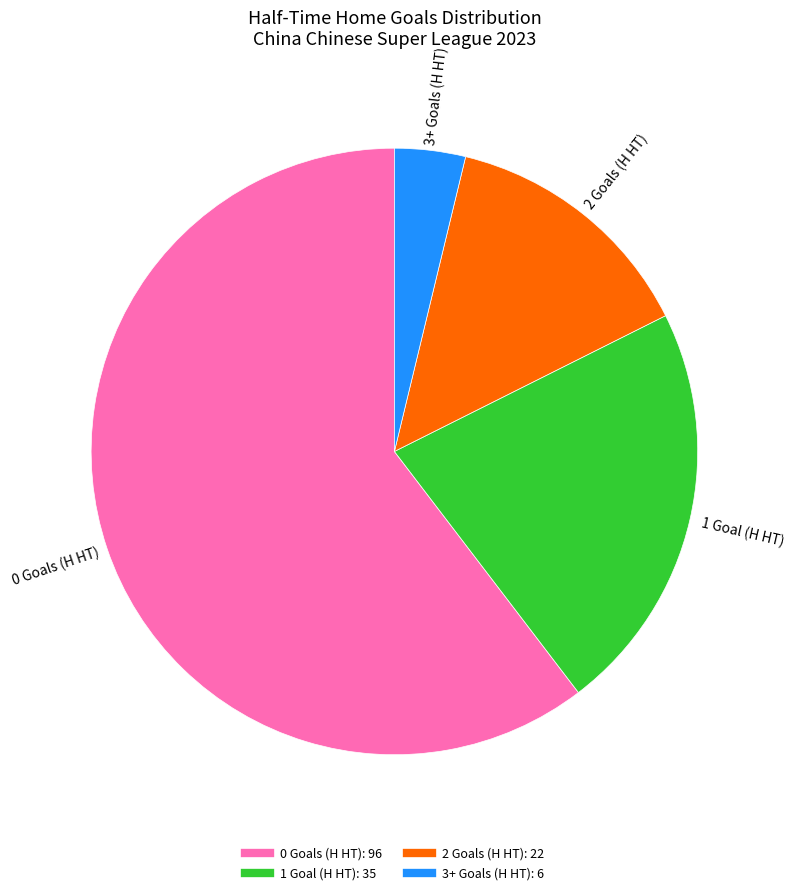

Is there any slice that represents more than half of the pie?

Yes